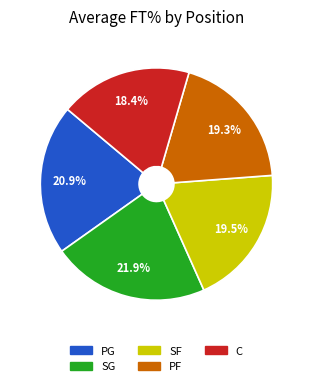

Does PF represent more than half of the total?

No